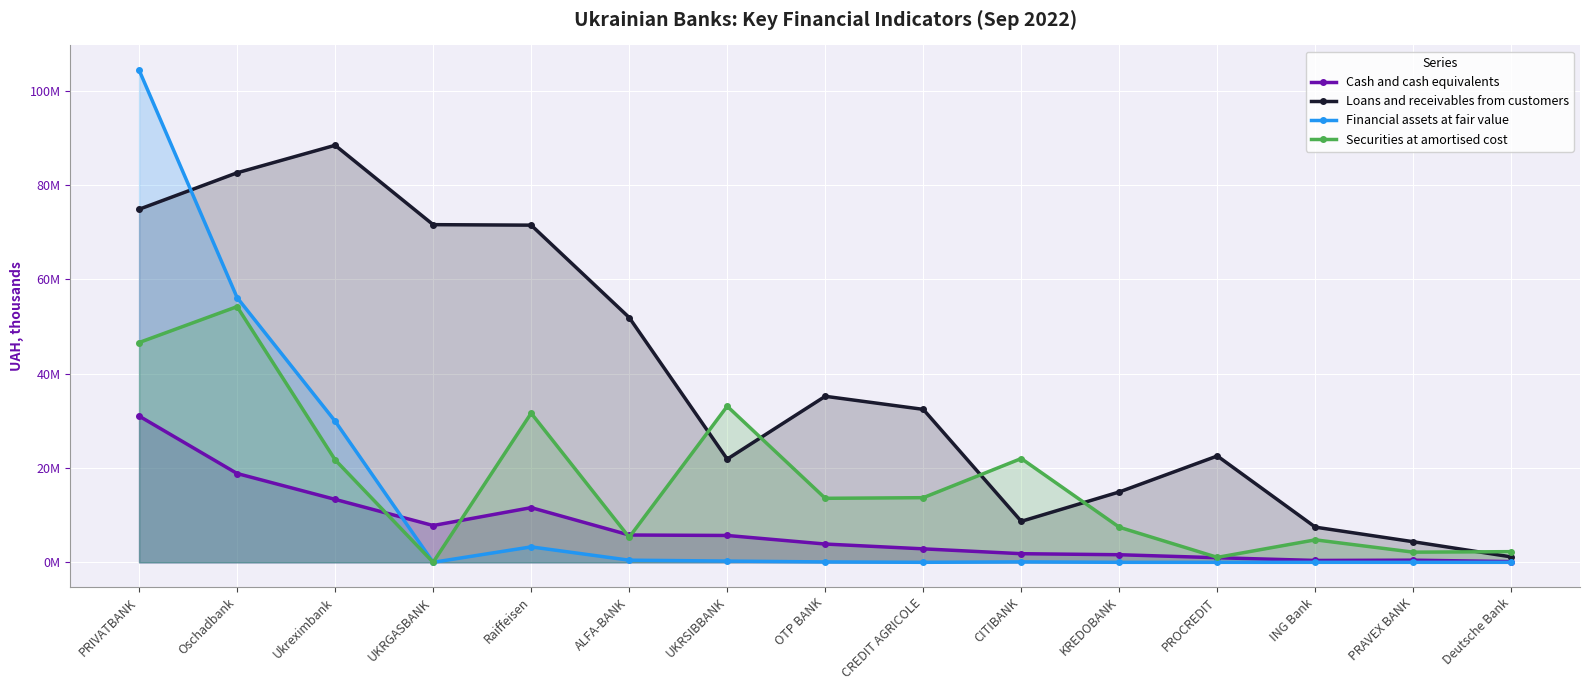

Between which two adjacent categories do Financial assets at fair value and Loans and receivables from customers first intersect?

PRIVATBANK and Oschadbank